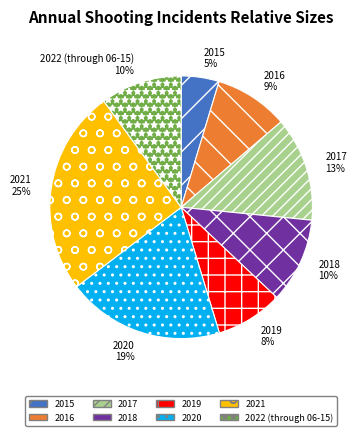

To the nearest percent, what is the combined percentage of 2015 and 2019?

13%